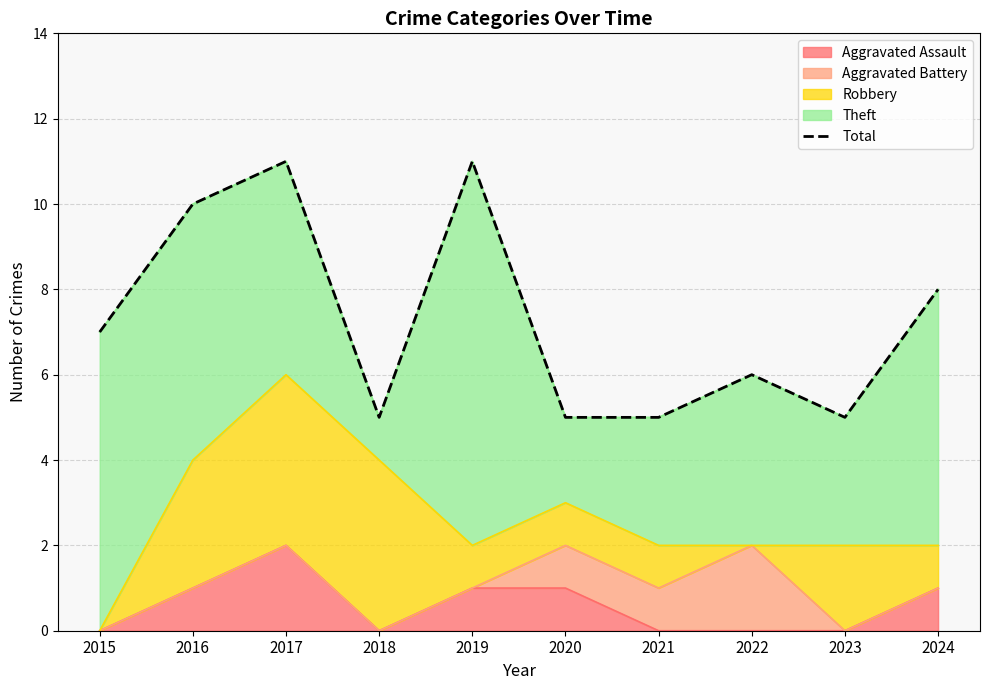

How many values are between 5 and 10?

8